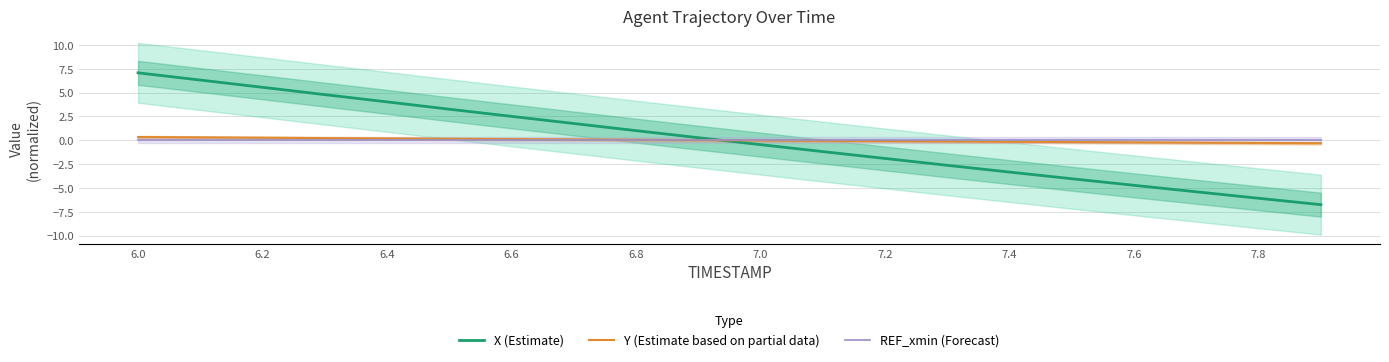

After their last crossing, which series has the higher values: Y (Estimate based on partial data) or X (Estimate)?

Y (Estimate based on partial data)